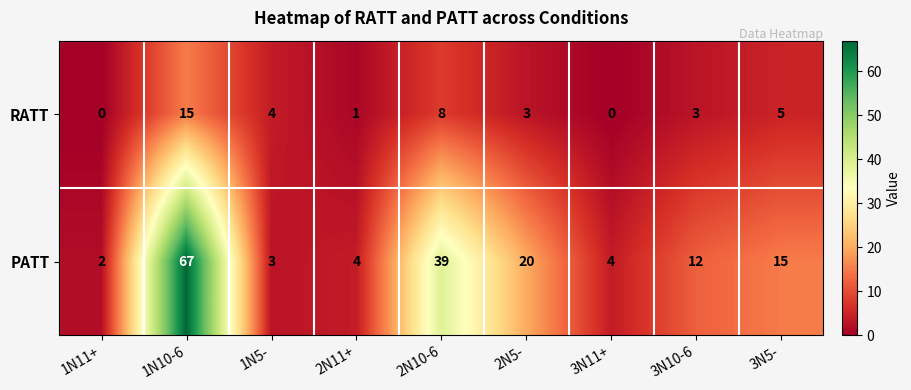

What is the greatest value displayed?

67